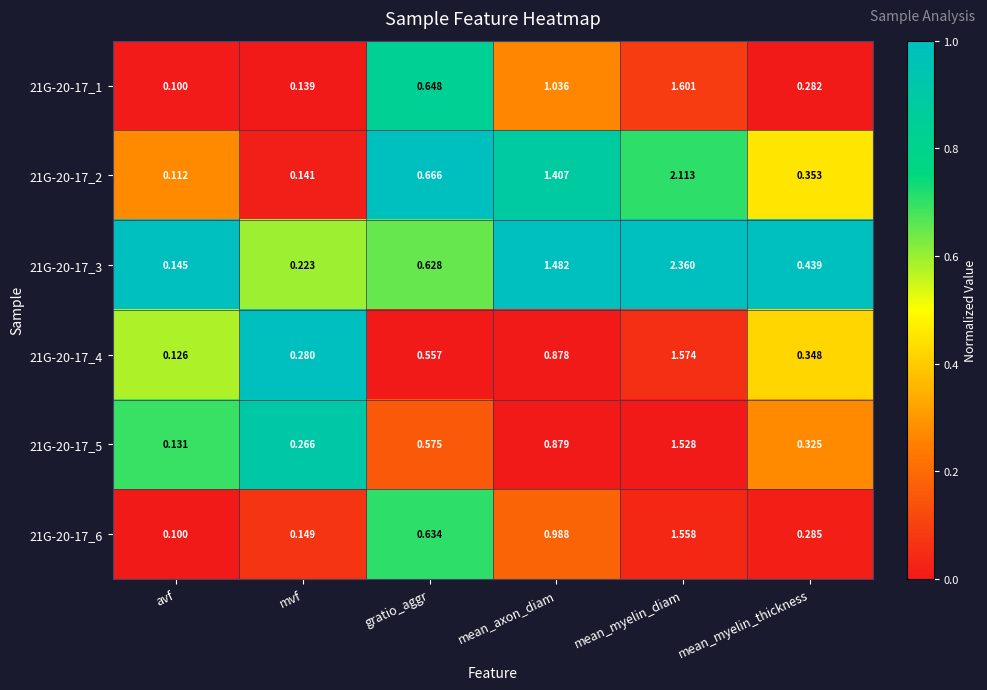

At which label is 21G-20-17_3 closest to 1?

gratio_aggr